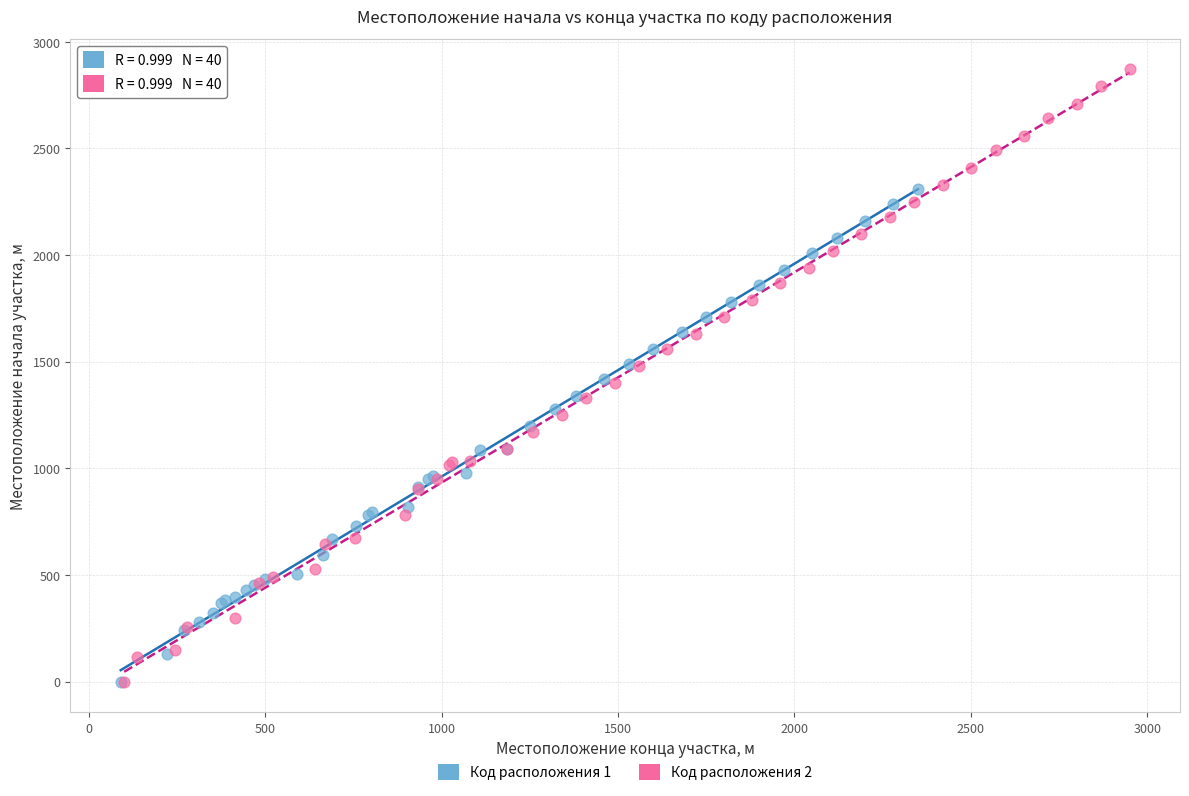

What are all the series names shown in the legend?

Код расположения 1, Код расположения 2